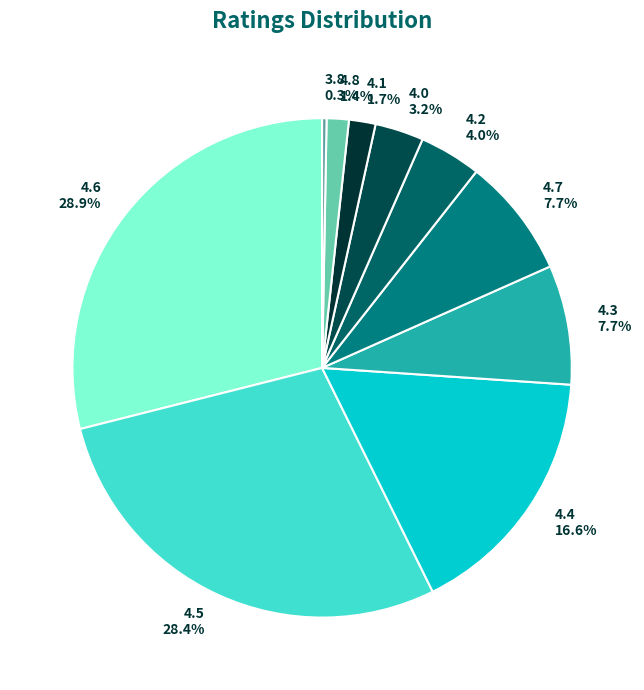

Is the sum of 4.2 and 4.4 greater than half?

No